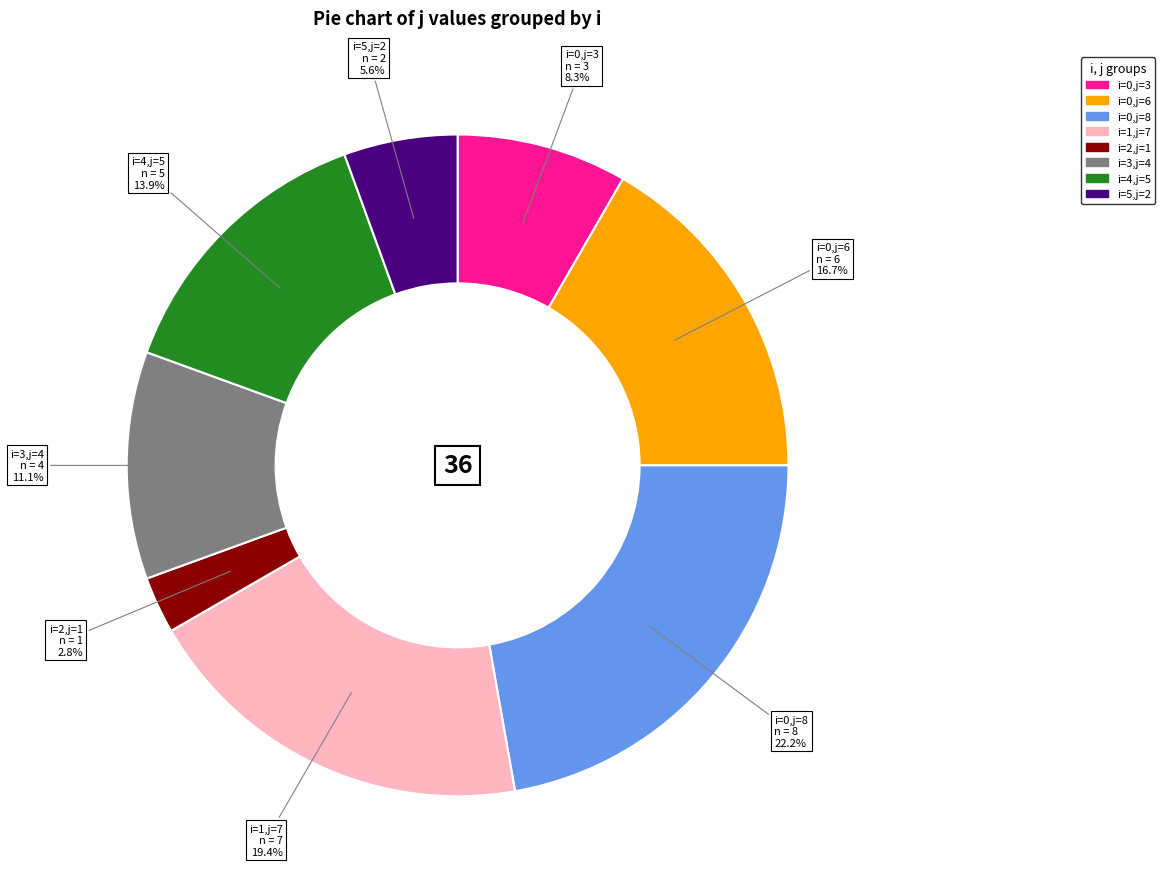

Which slice is the smallest?

i=2,j=1